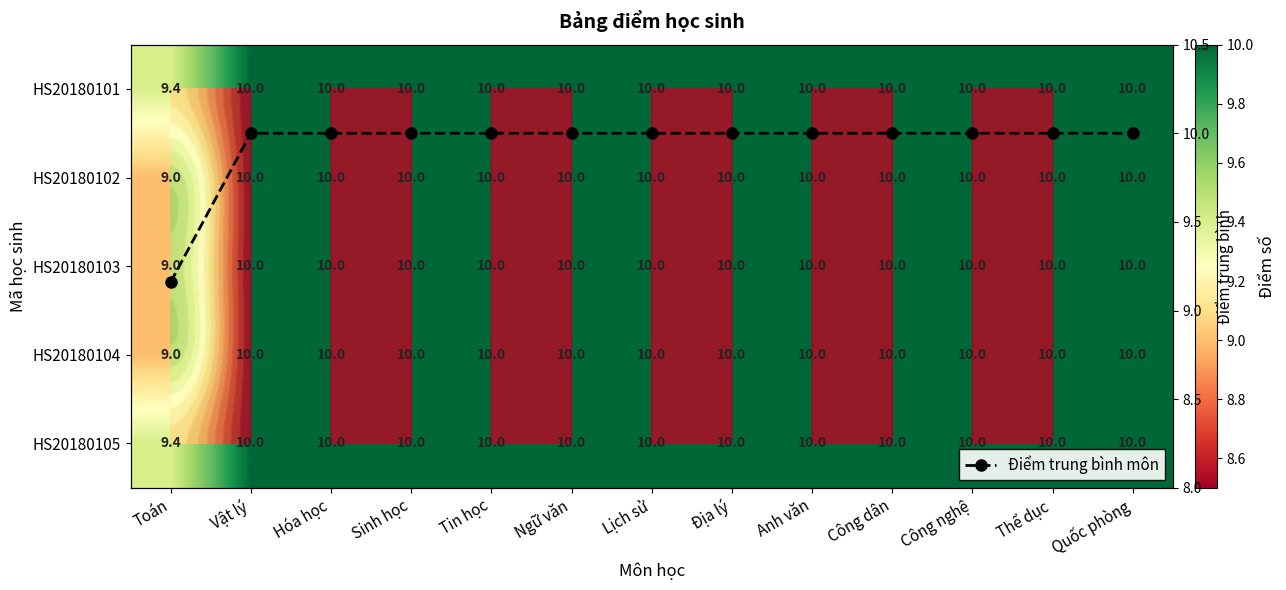

What is the sum of all Điểm trung bình môn values?

129.2